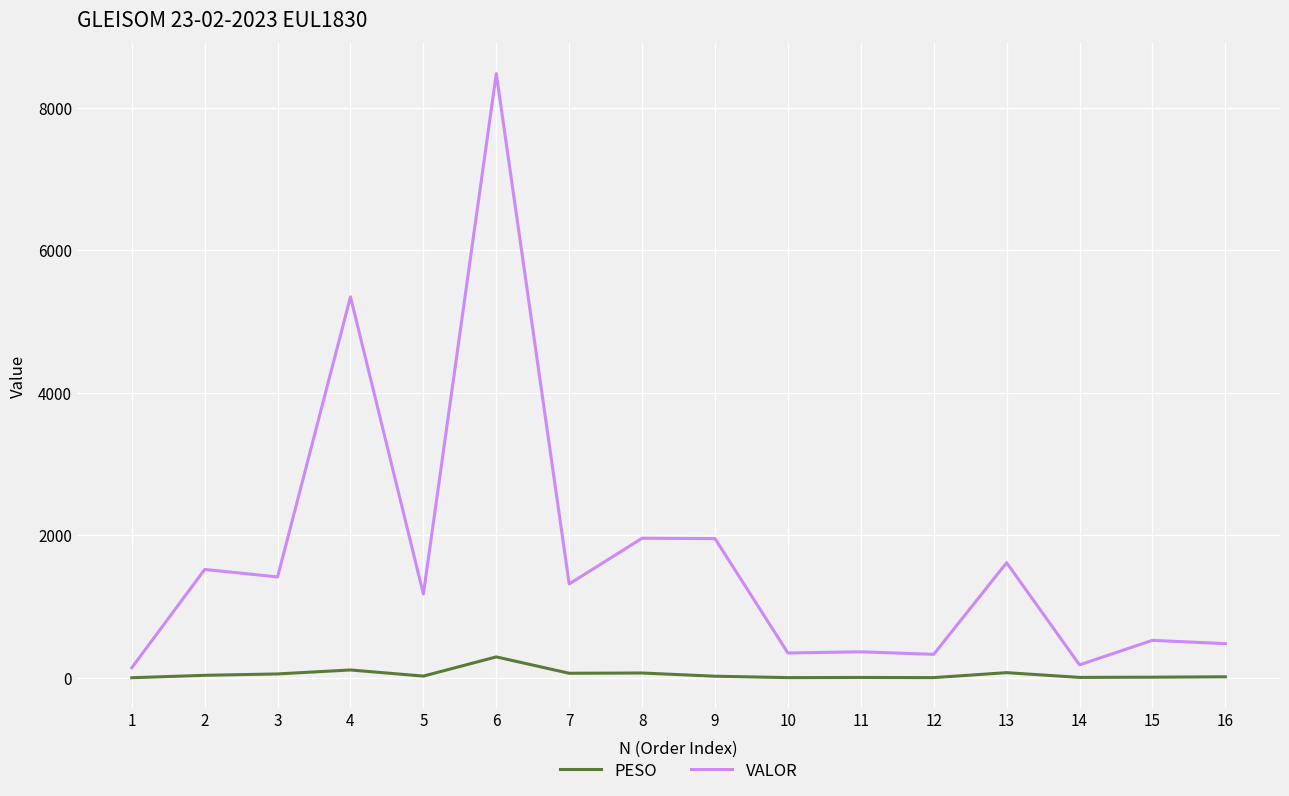

Rank the series by their average value, from highest to lowest.

VALOR, PESO